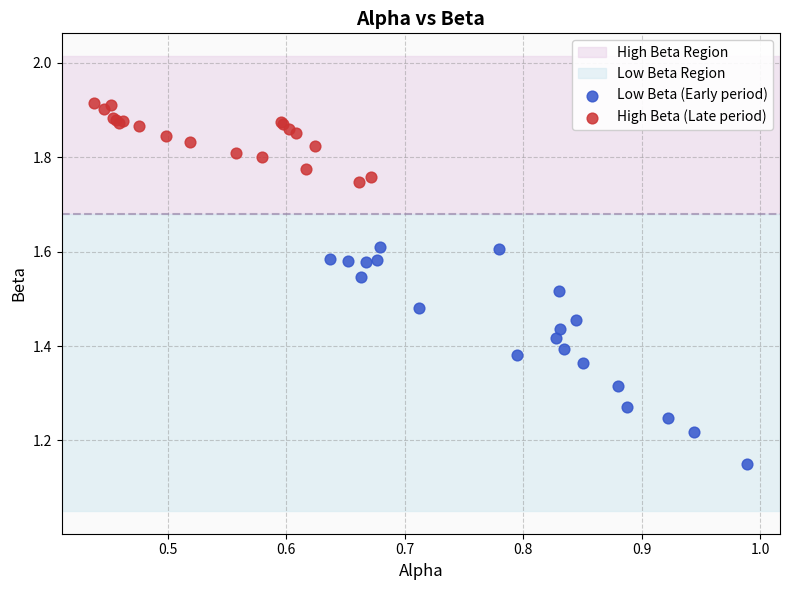

Which series reaches the maximum Y coordinate?

High Beta (Late period)